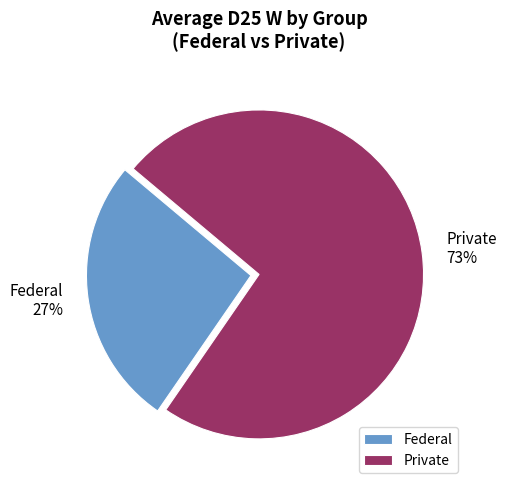

Do Federal and Private together represent more than half of the pie?

Yes